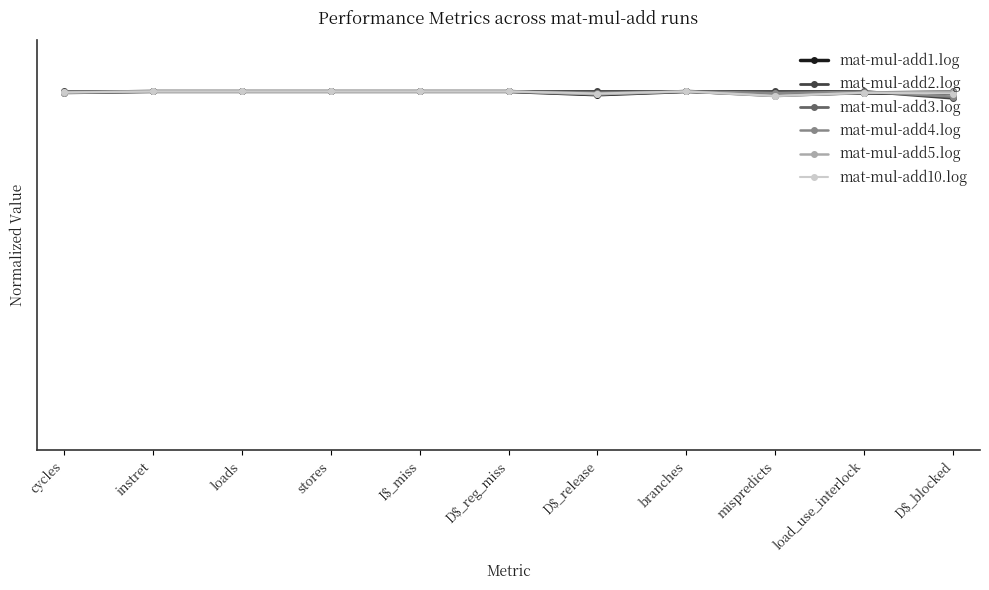

Which label corresponds to the largest value in the chart?

instret